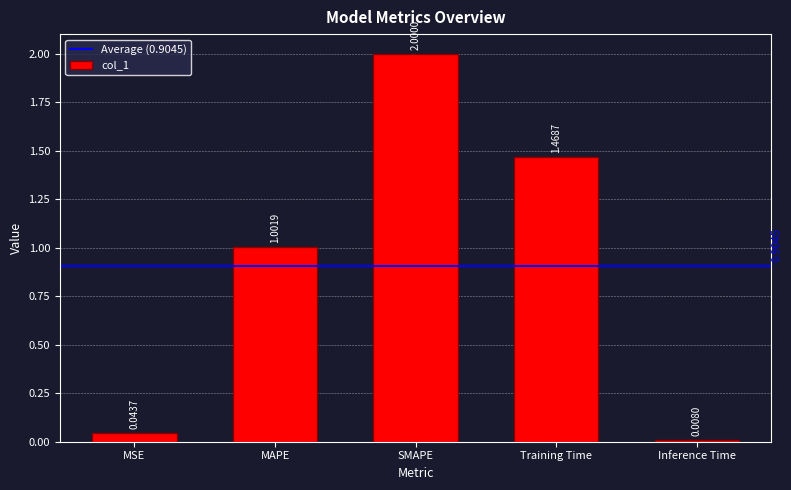

Which label corresponds to the smallest value in the chart?

Inference Time